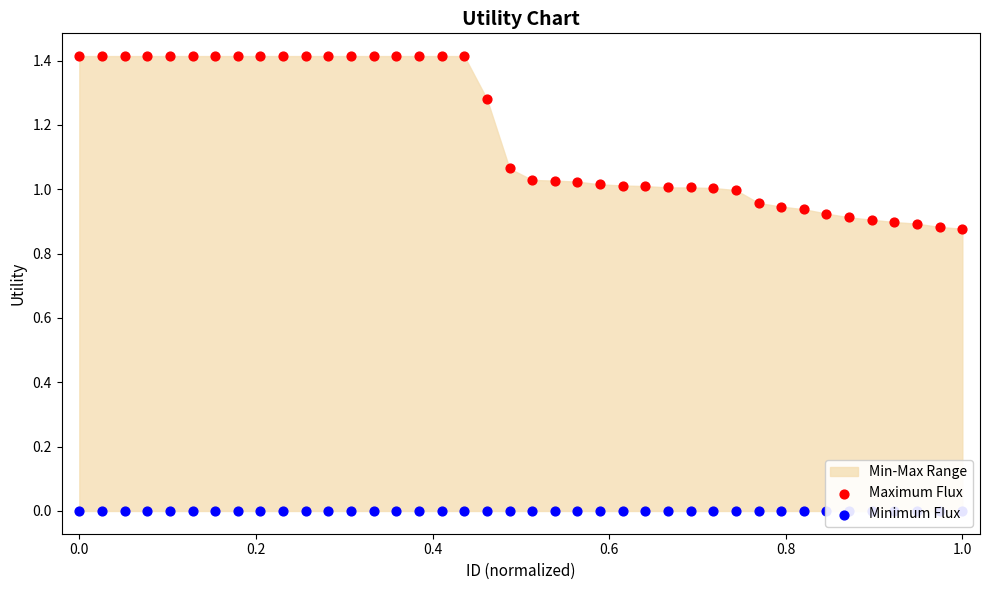

Which series has the largest Y range (max minus min)?

Maximum Flux